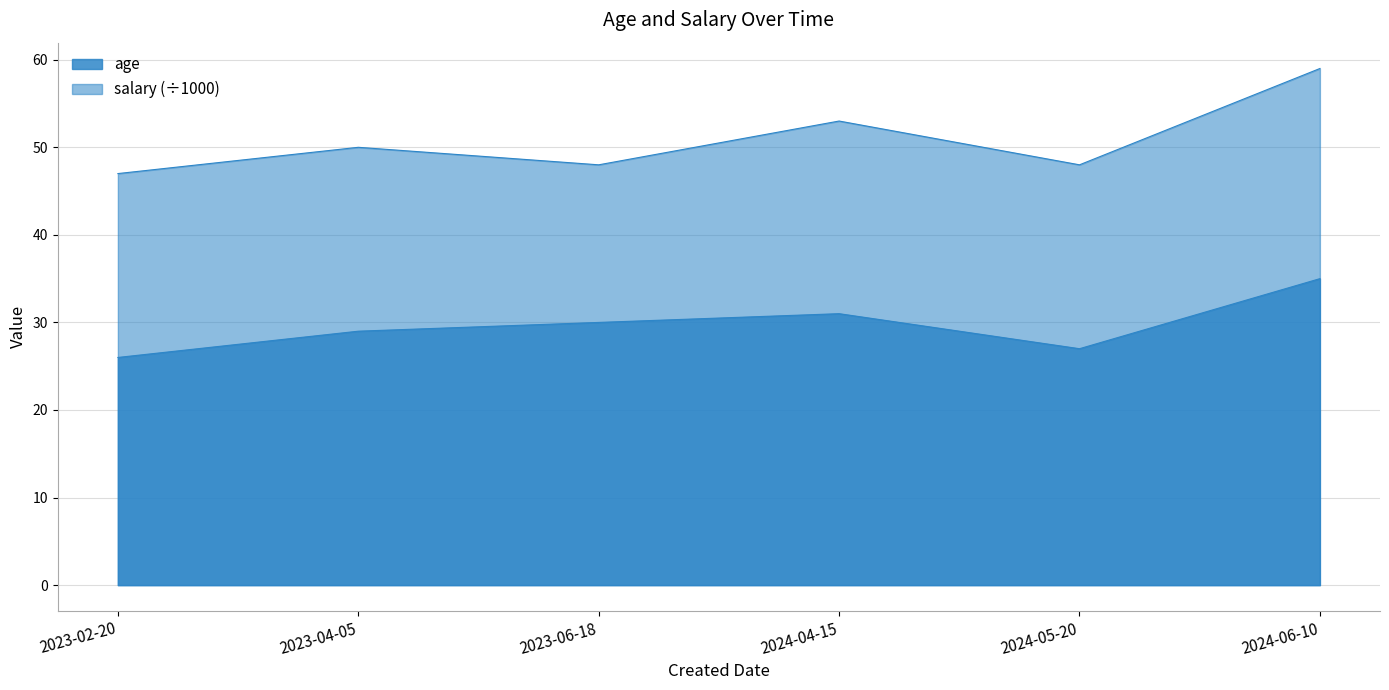

How many values in the age series are below 30?

3